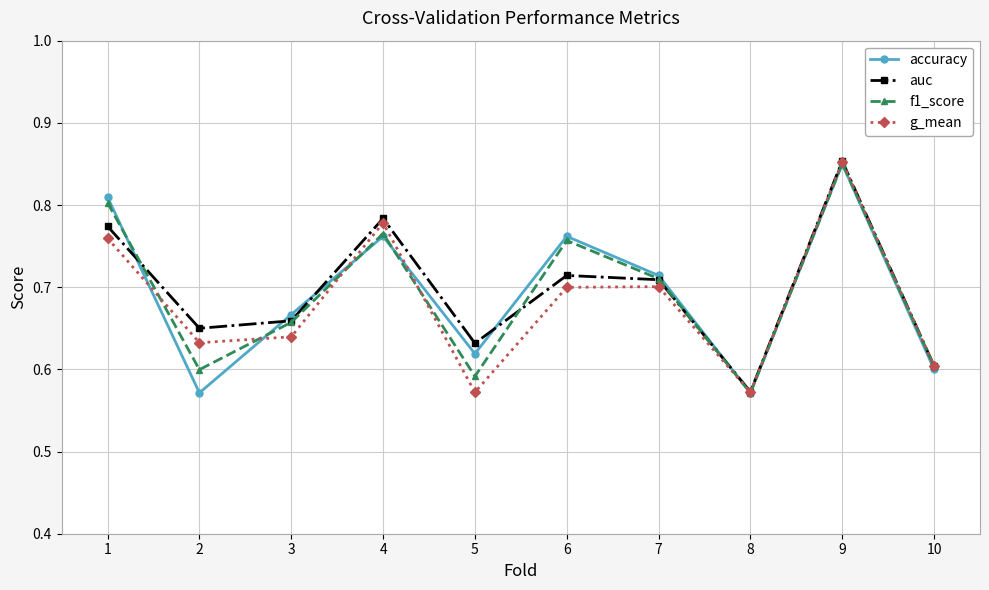

At which label is auc closest to 0?

8